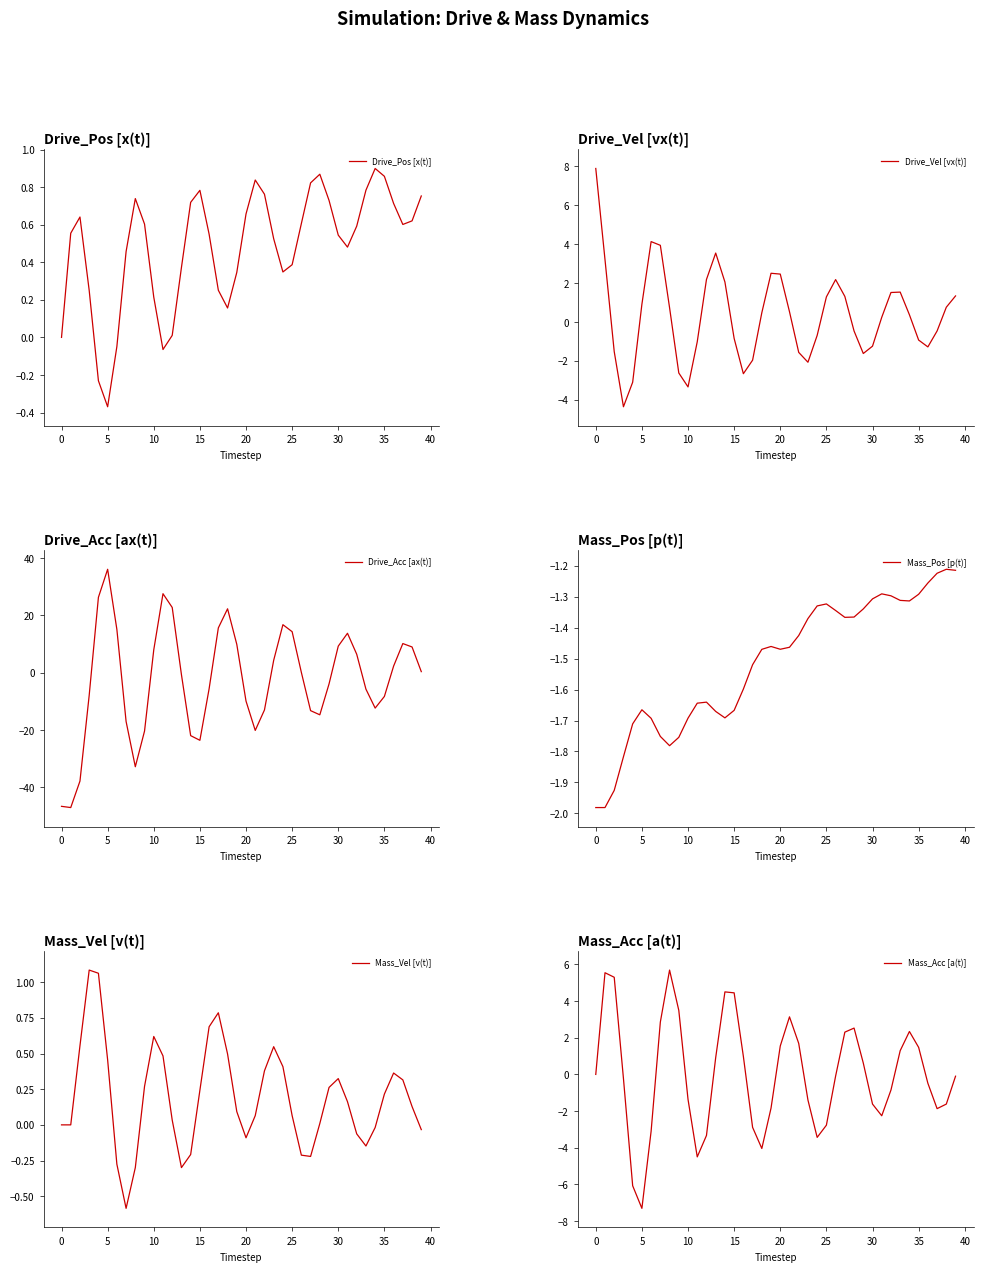

How many lines are shown in the chart?

6